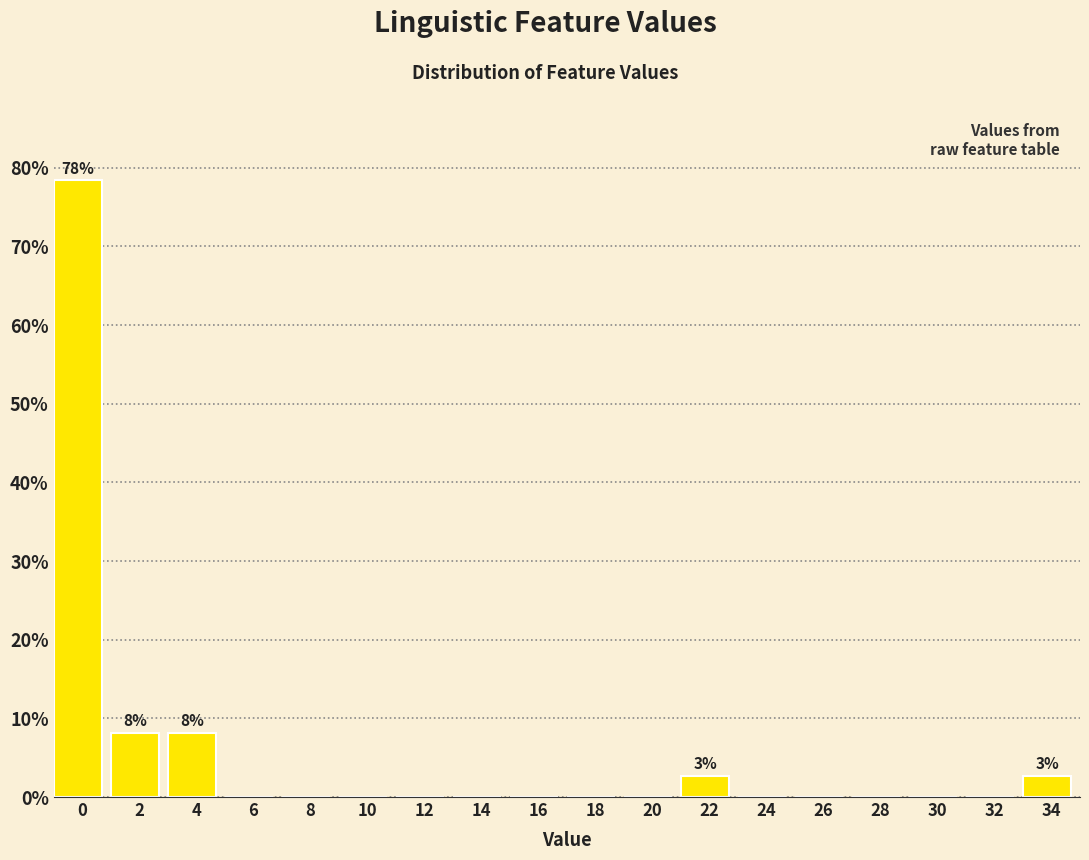

Reading left to right, transcribe all the data shown in this chart.

0=78.4	2=8.1	4=8.1	6=0.0	8=0.0	10=0.0	12=0.0	14=0.0	16=0.0	18=0.0	20=0.0	22=2.7	24=0.0	26=0.0	28=0.0	30=0.0	32=0.0	34=2.7